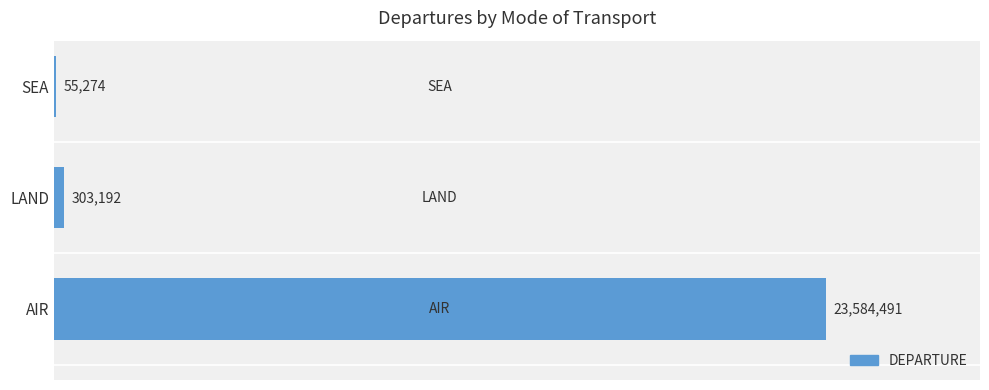

What is the difference between the maximum and minimum values?

23529217